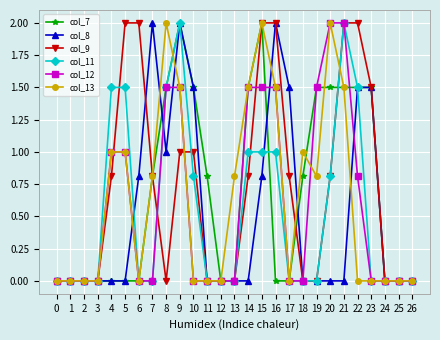

Count the number of data series in this chart.

6